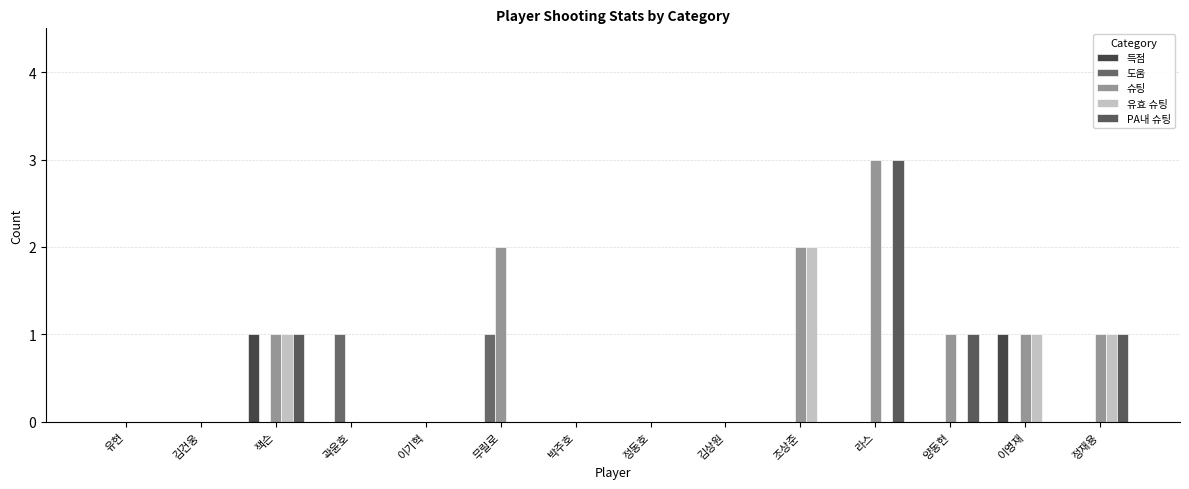

Reading left to right, extract all data points from this chart.

득점: 0	0	1	0	0	0	0	0	0	0	0	0	1	0
도움: 0	0	0	1	0	1	0	0	0	0	0	0	0	0
슈팅: 0	0	1	0	0	2	0	0	0	2	3	1	1	1
유효 슈팅: 0	0	1	0	0	0	0	0	0	2	0	0	1	1
PA내 슈팅: 0	0	1	0	0	0	0	0	0	0	3	1	0	1